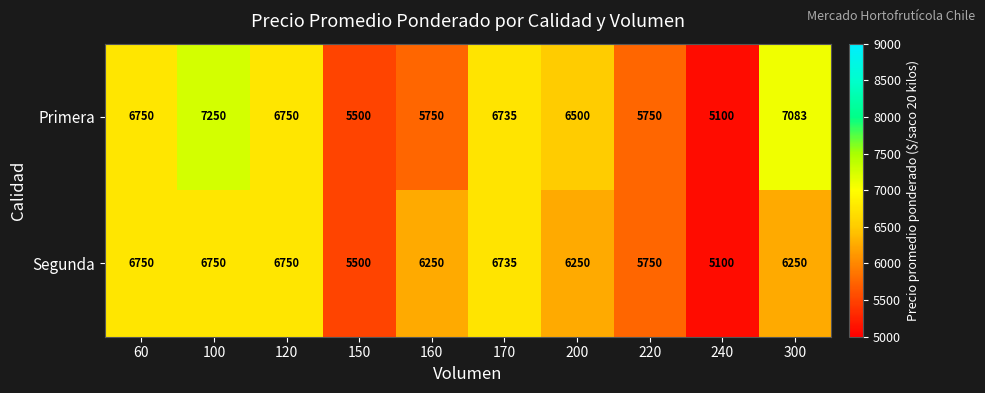

Which series has the largest total across all categories?

Primera